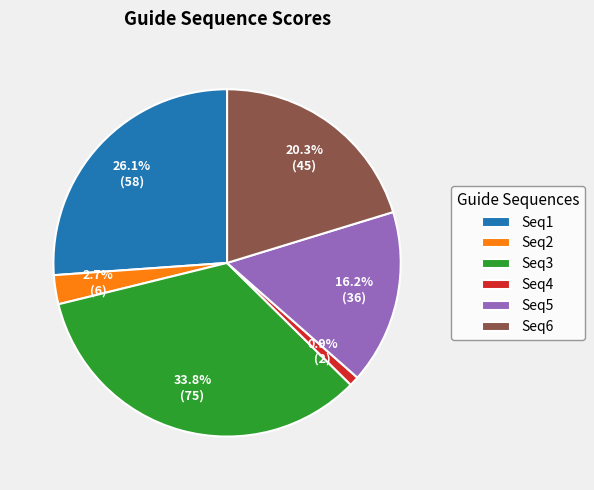

Rank the categories by value from lowest to highest.

Seq4, Seq2, Seq5, Seq6, Seq1, Seq3